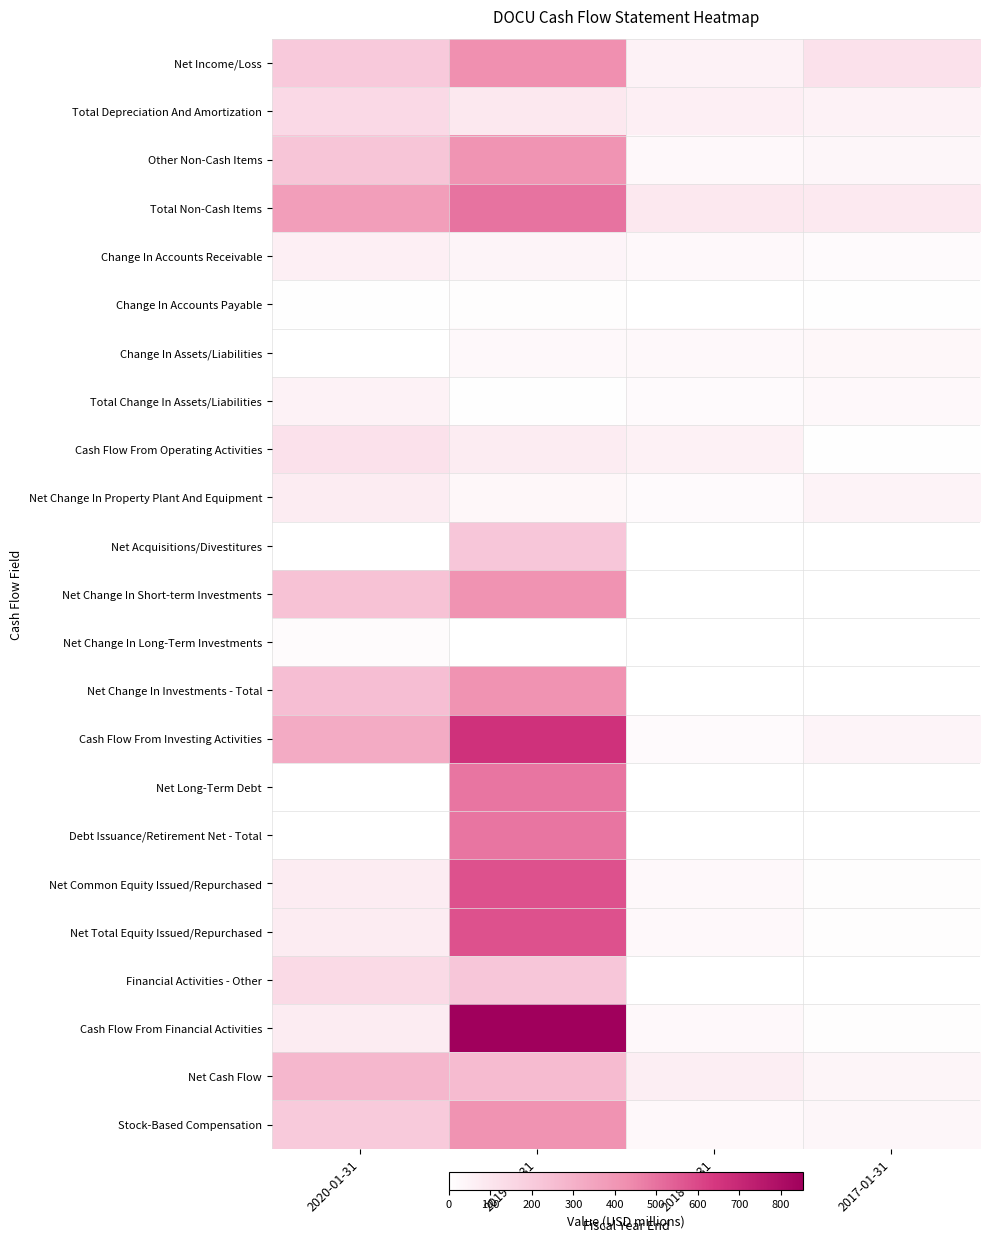

Which label corresponds to the largest value in the chart?

2019-01-31